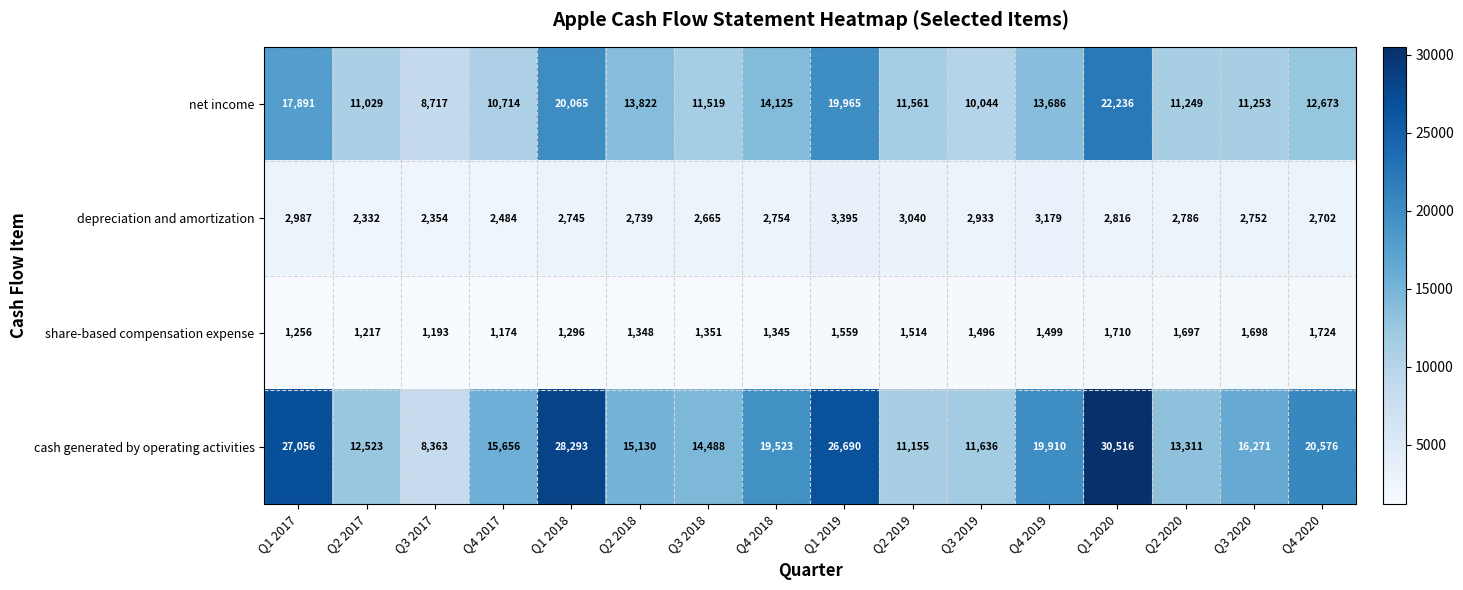

List the series in order of their peak value, highest first.

cash generated by operating activities, net income, depreciation and amortization, share-based compensation expense